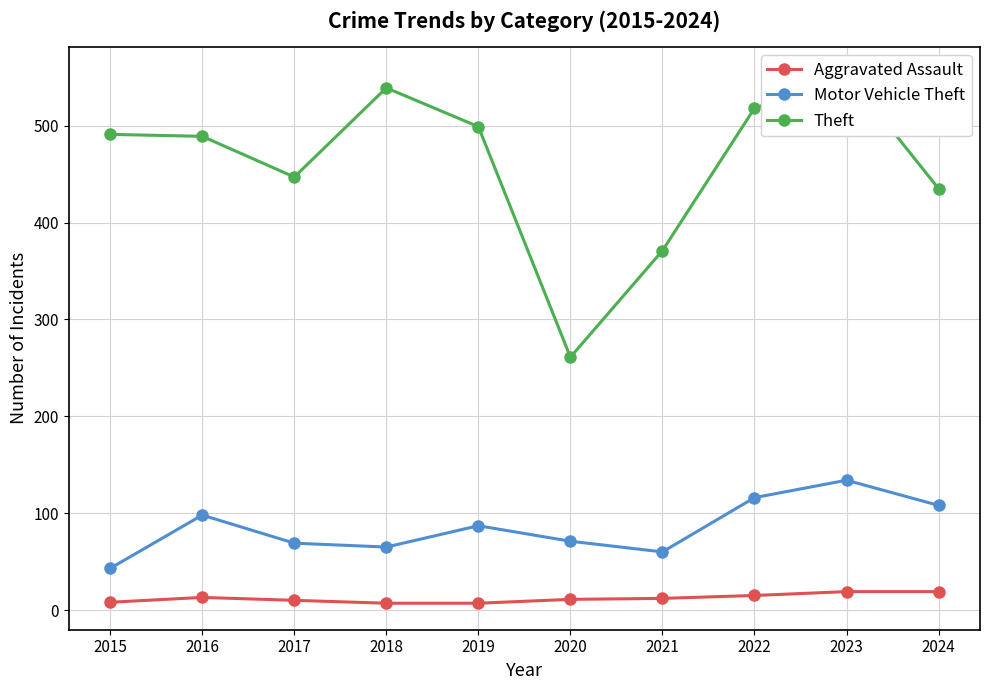

List the labels in order of Theft value, largest first.

2023, 2018, 2022, 2019, 2015, 2016, 2017, 2024, 2021, 2020